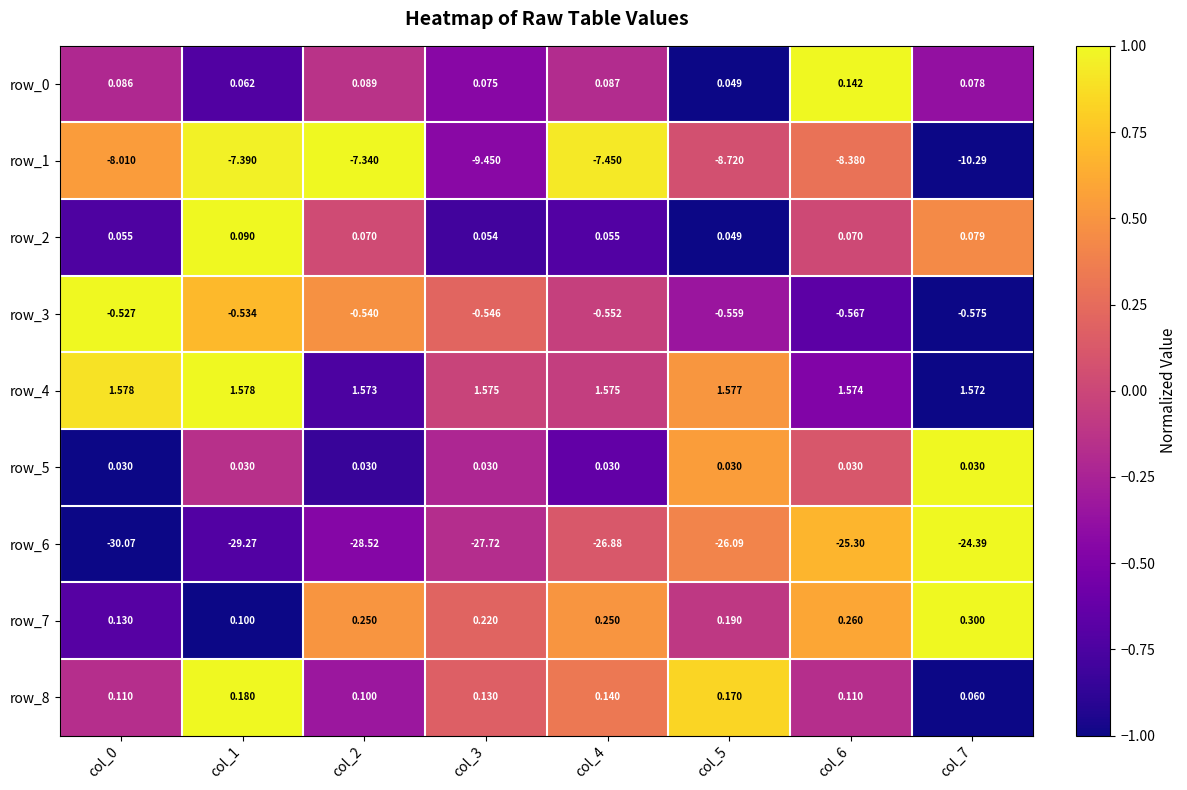

Is the value of row_7 at col_6 greater than the value of row_5 at col_0?

Yes